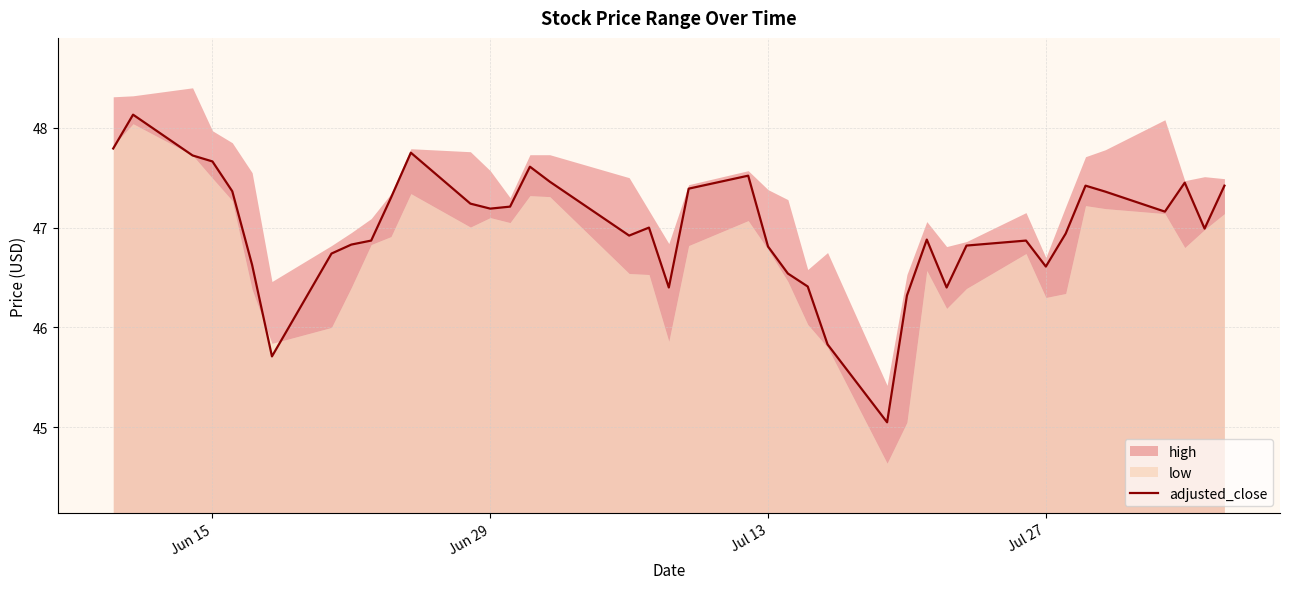

What is the minimum value shown in the chart?

45.0